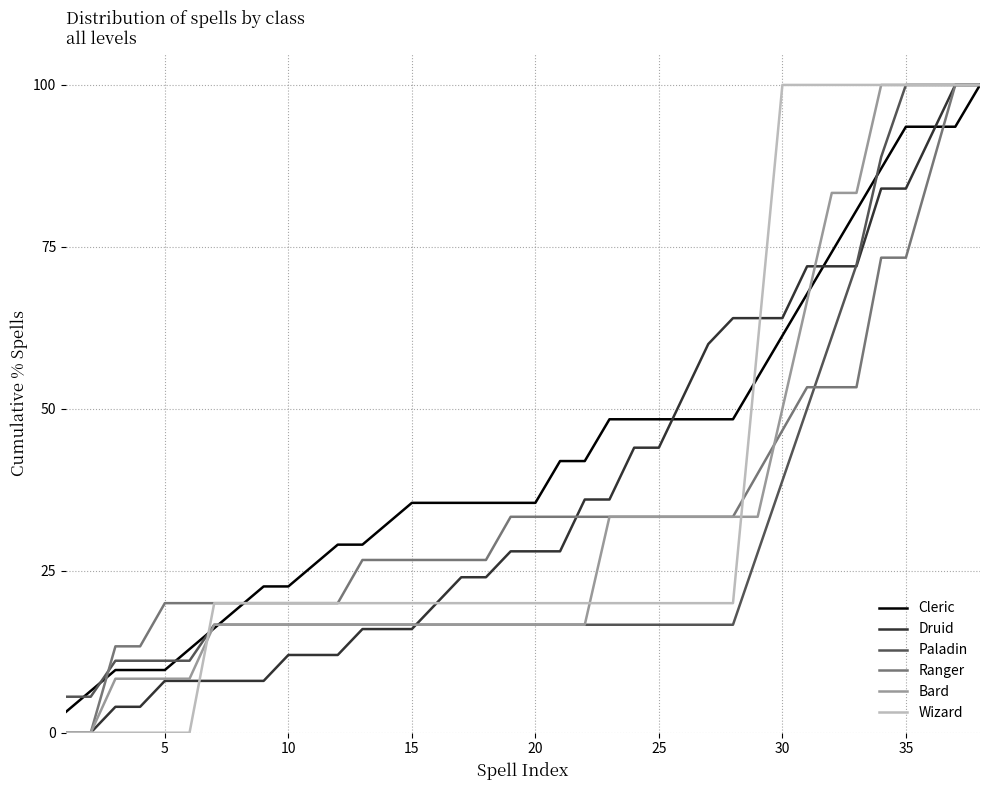

What is the highest value of the Druid series?

100.0